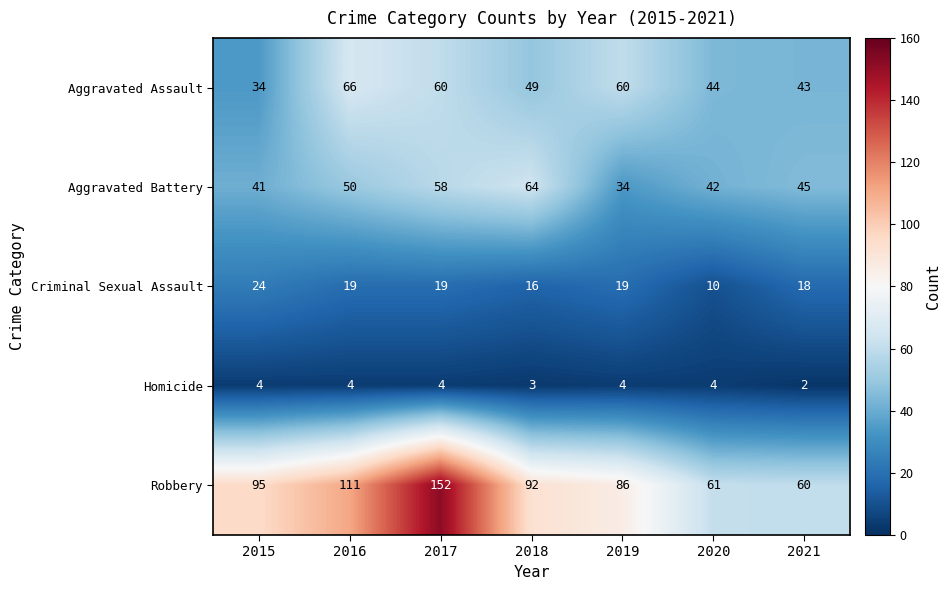

At which category does the chart reach its minimum across all series?

2021